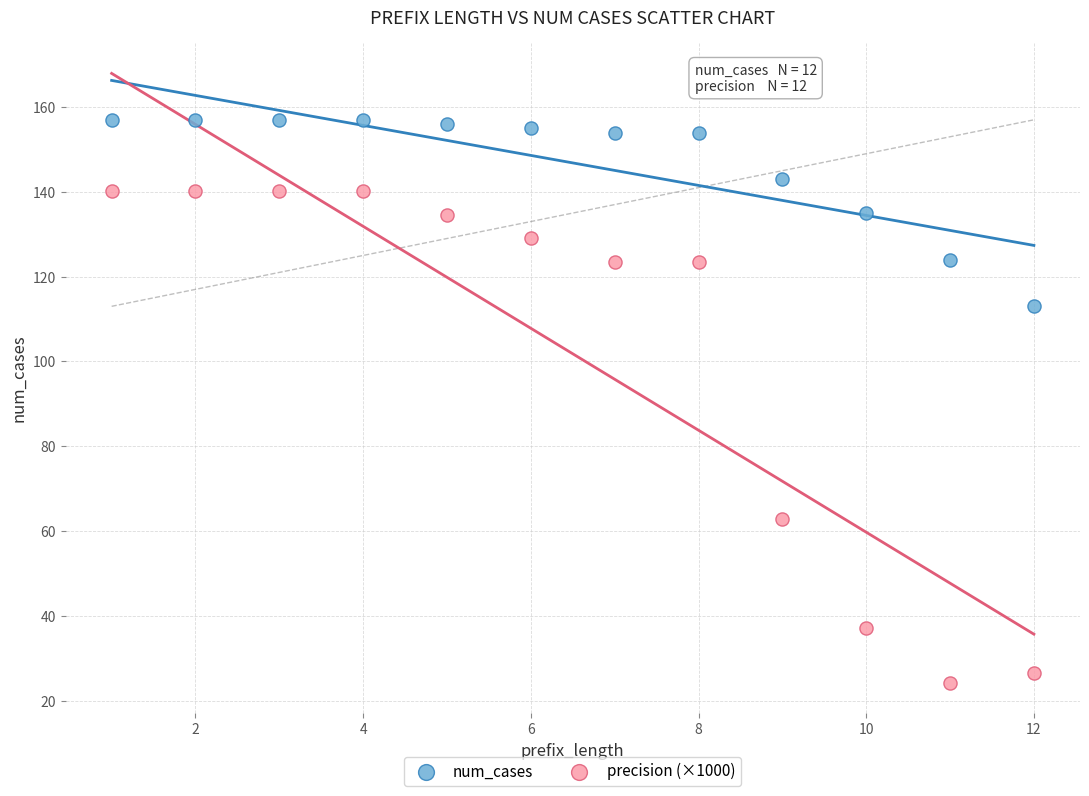

Across all data points, what is the range of Y values (max minus min)?

132.8